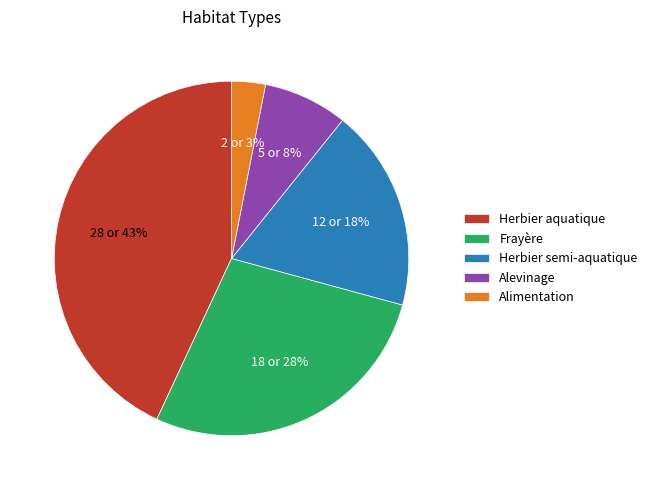

What is the largest slice in the pie chart?

Herbier aquatique